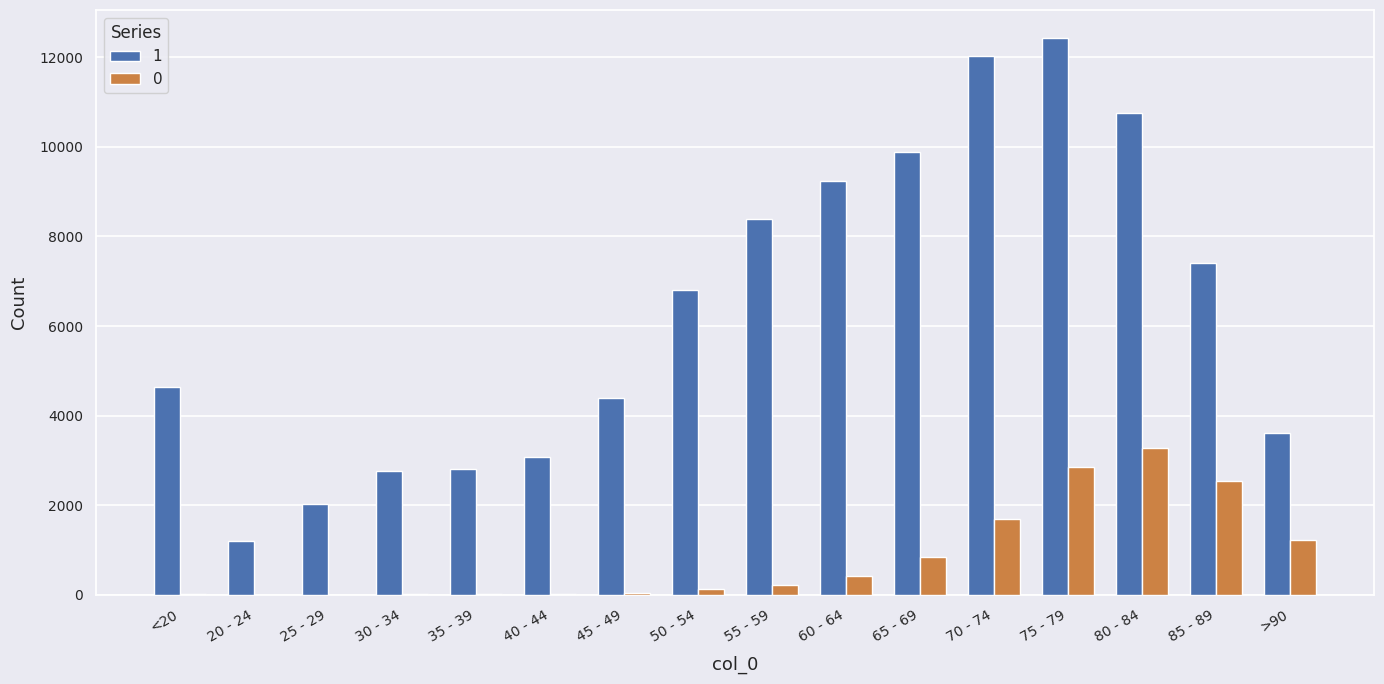

The value of 1 at 50 - 54 is 6803. True or false?

True